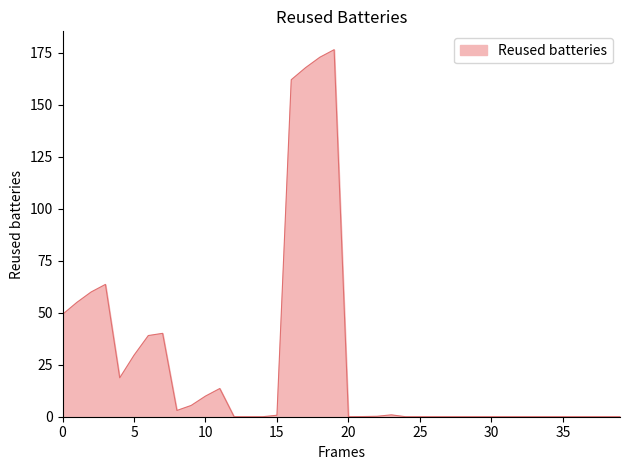

What is the difference between the maximum and minimum values?

176.4